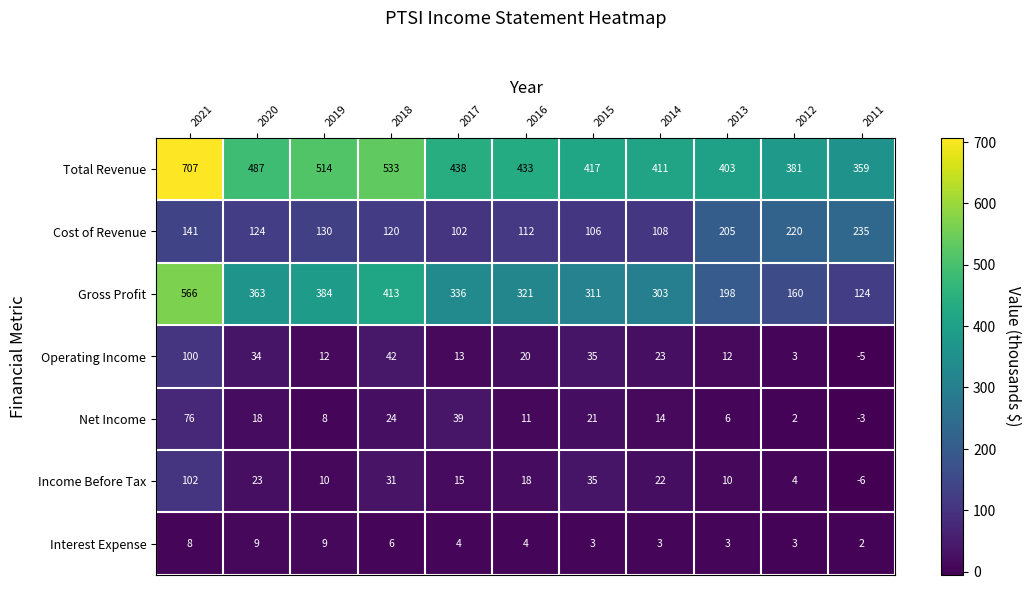

The value of Net Income at 2019 is 11. True or false?

False